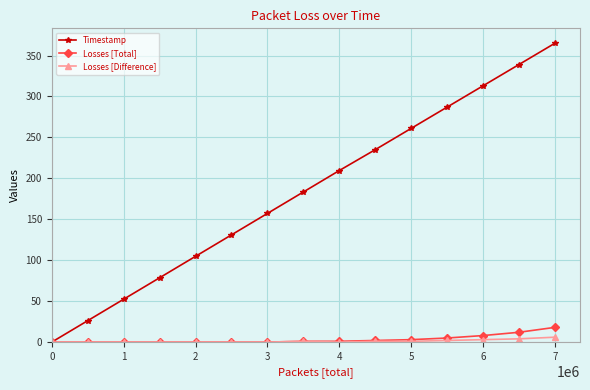

Which series has the widest spread of values?

Timestamp